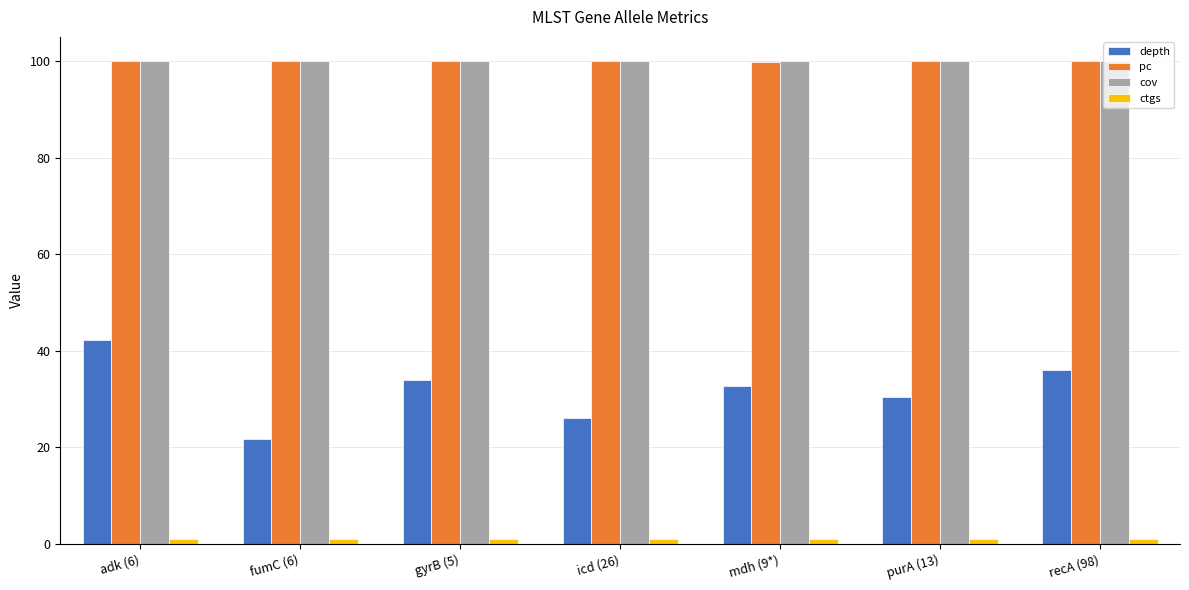

At which label does depth first exceed 32?

adk (6)